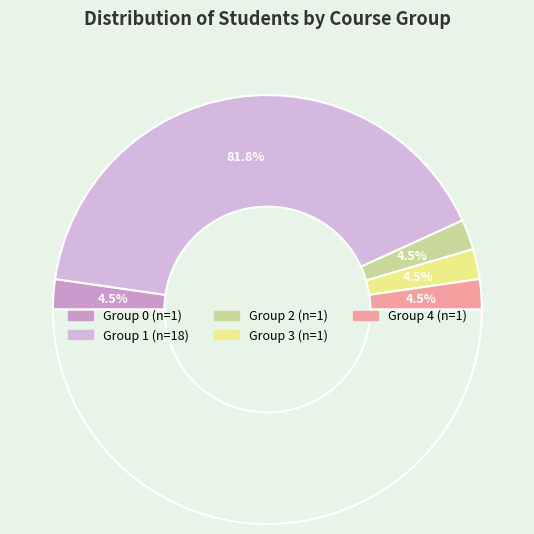

What percentage is the Group 3 slice, to the nearest percent?

5%